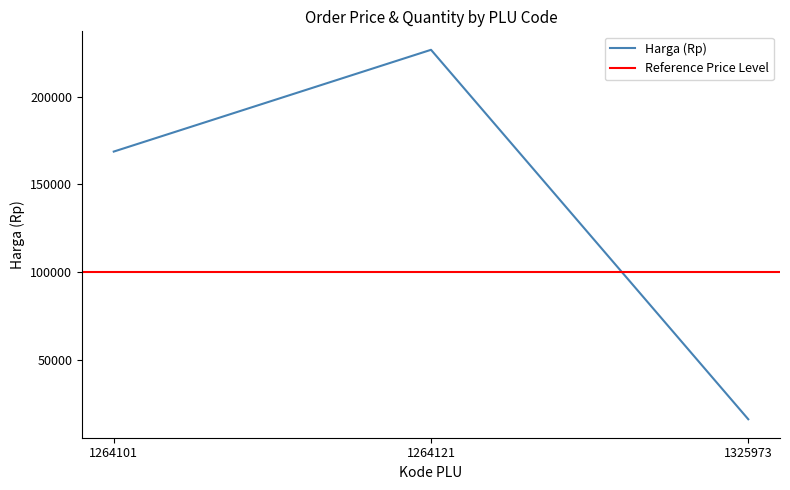

The value of Harga (Rp) at 1325973 is 8761. True or false?

False